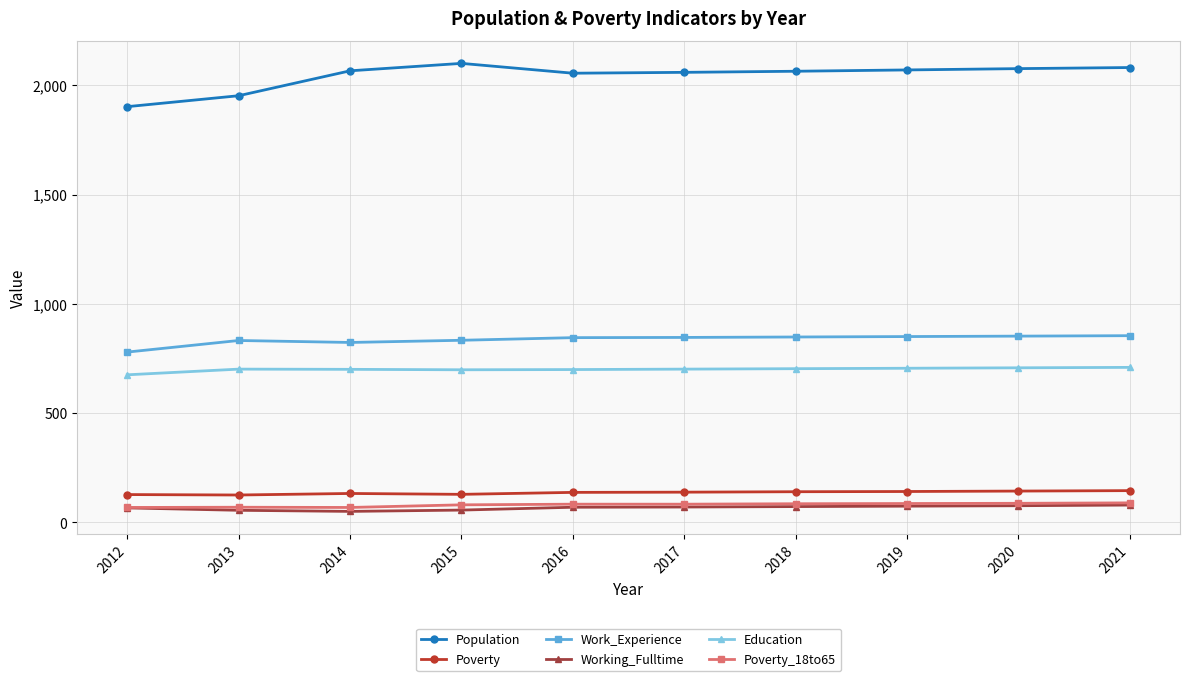

Is it true that Population equals 3245 at 2014?

False